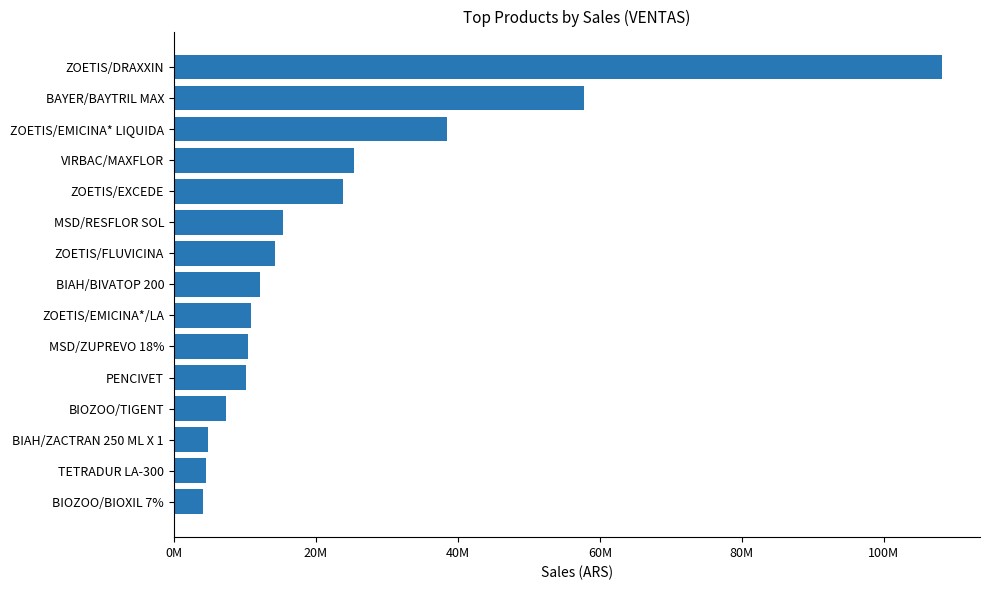

Are the bars horizontal?

Yes